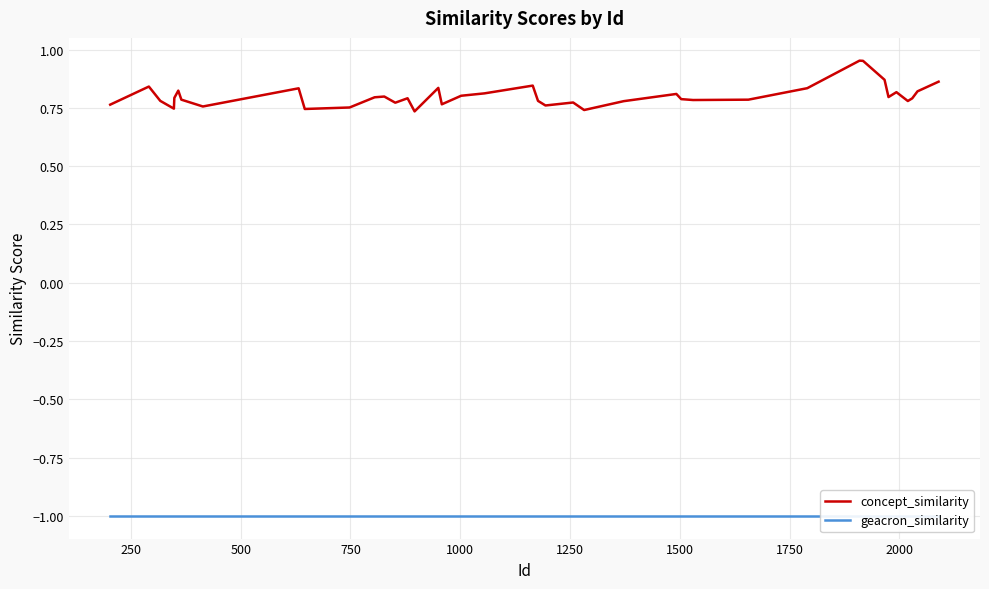

List the series in order of their peak value, highest first.

concept_similarity, geacron_similarity